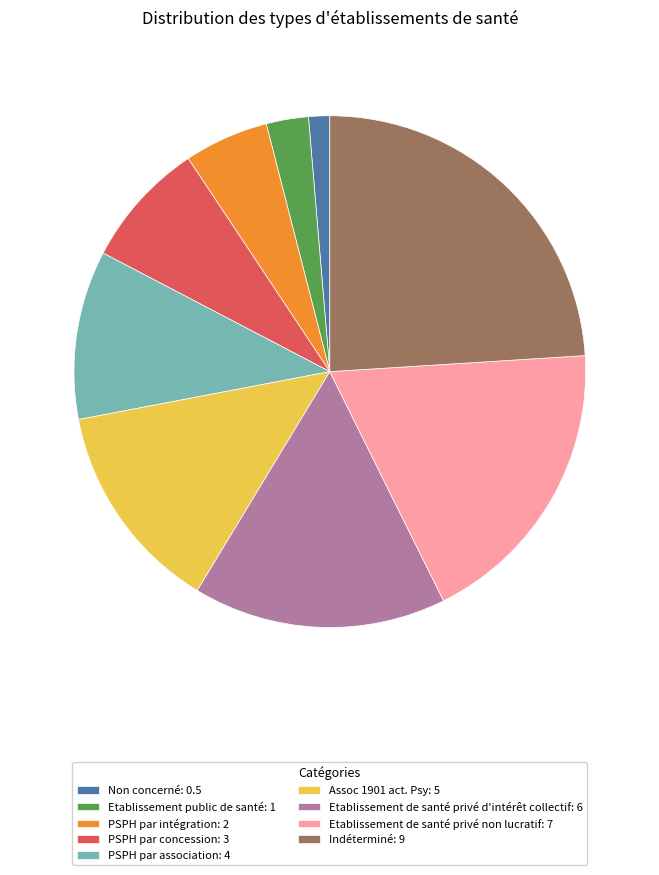

Which category has the smallest portion of the pie?

Non concerné